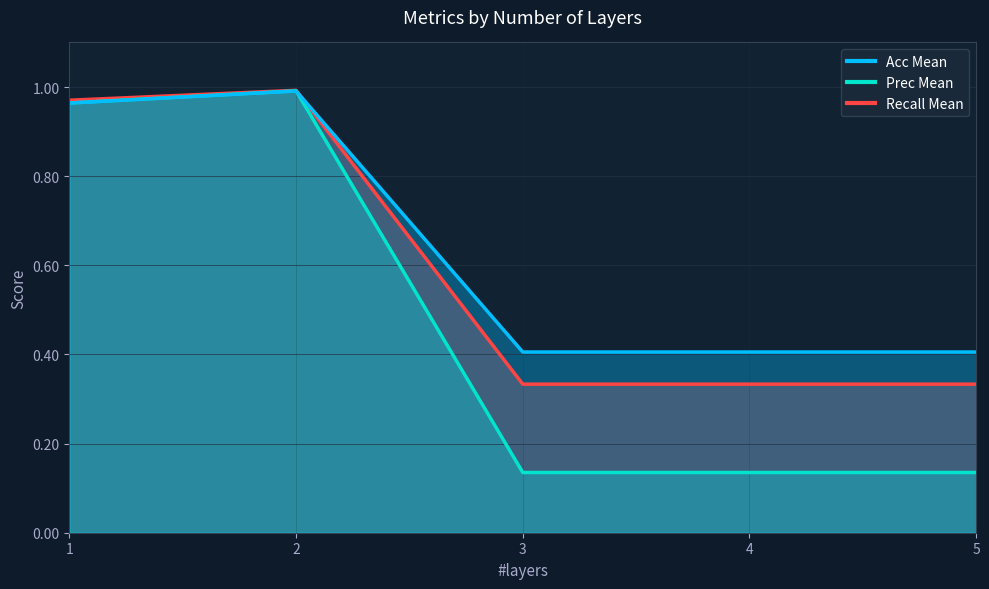

The value of Acc Mean at 1 is 0.2. True or false?

False